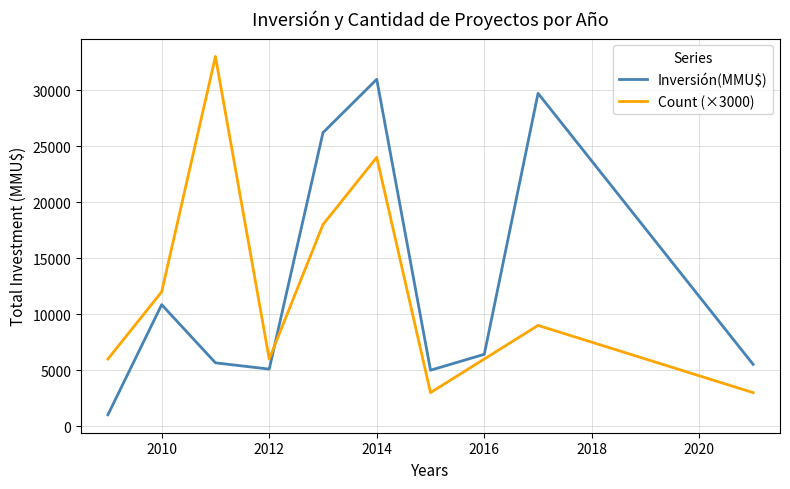

True or false: Inversión(MMU$) and Count (×3000) intersect in this chart.

True